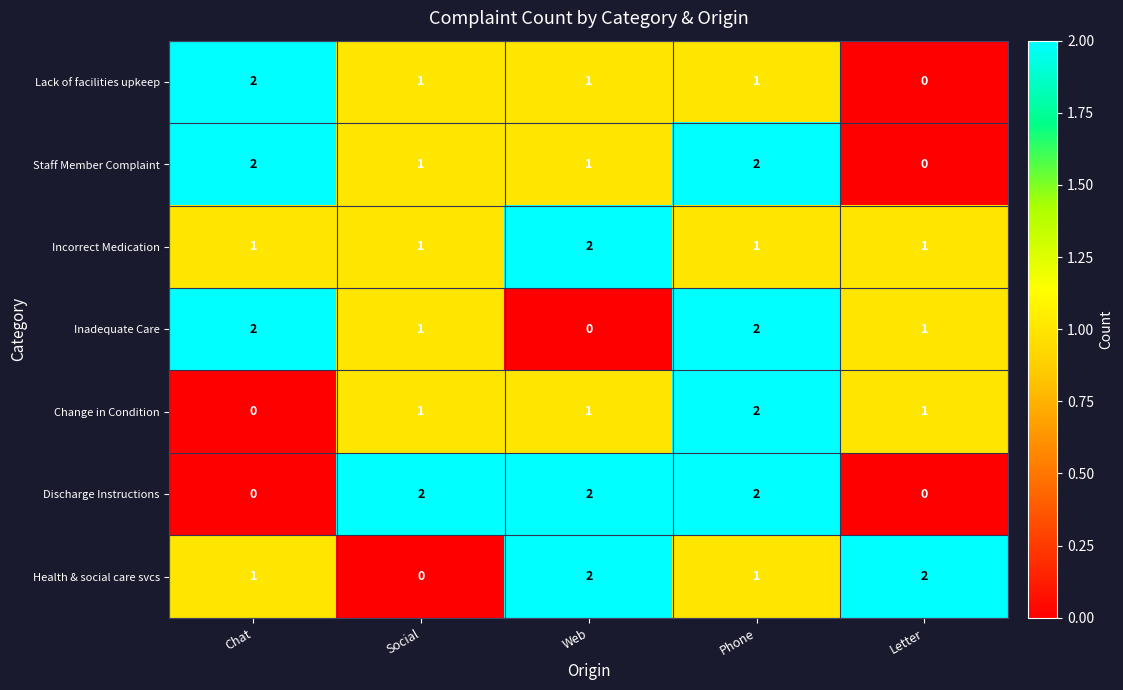

Which category has the lowest value in the Lack of facilities upkeep series?

Letter